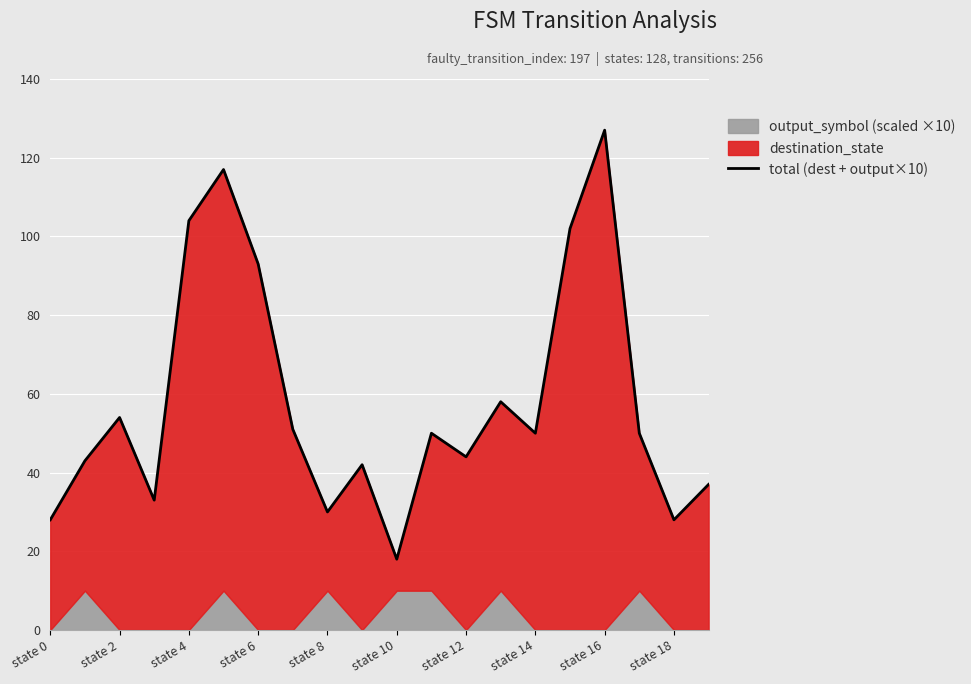

What is the label of the 4th point from the right?

state 16